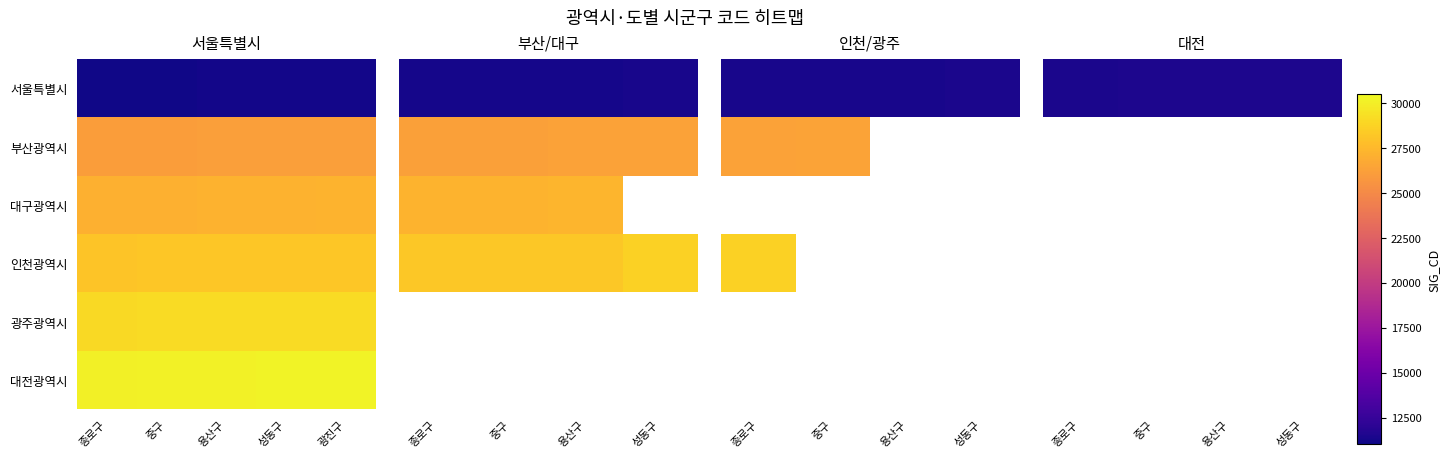

At which label does 인천광역시 reach its minimum?

종로구